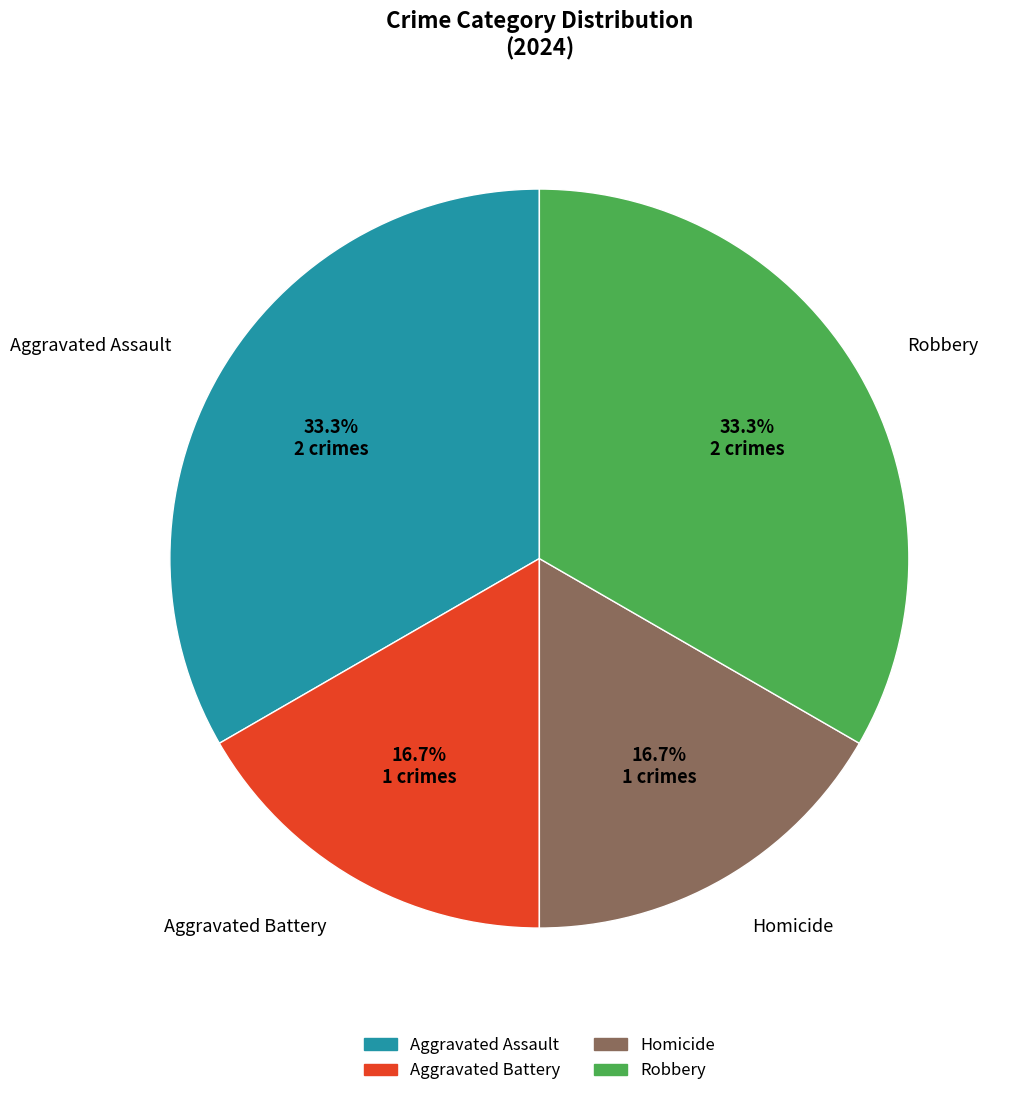

Is Aggravated Assault the majority of the pie?

No